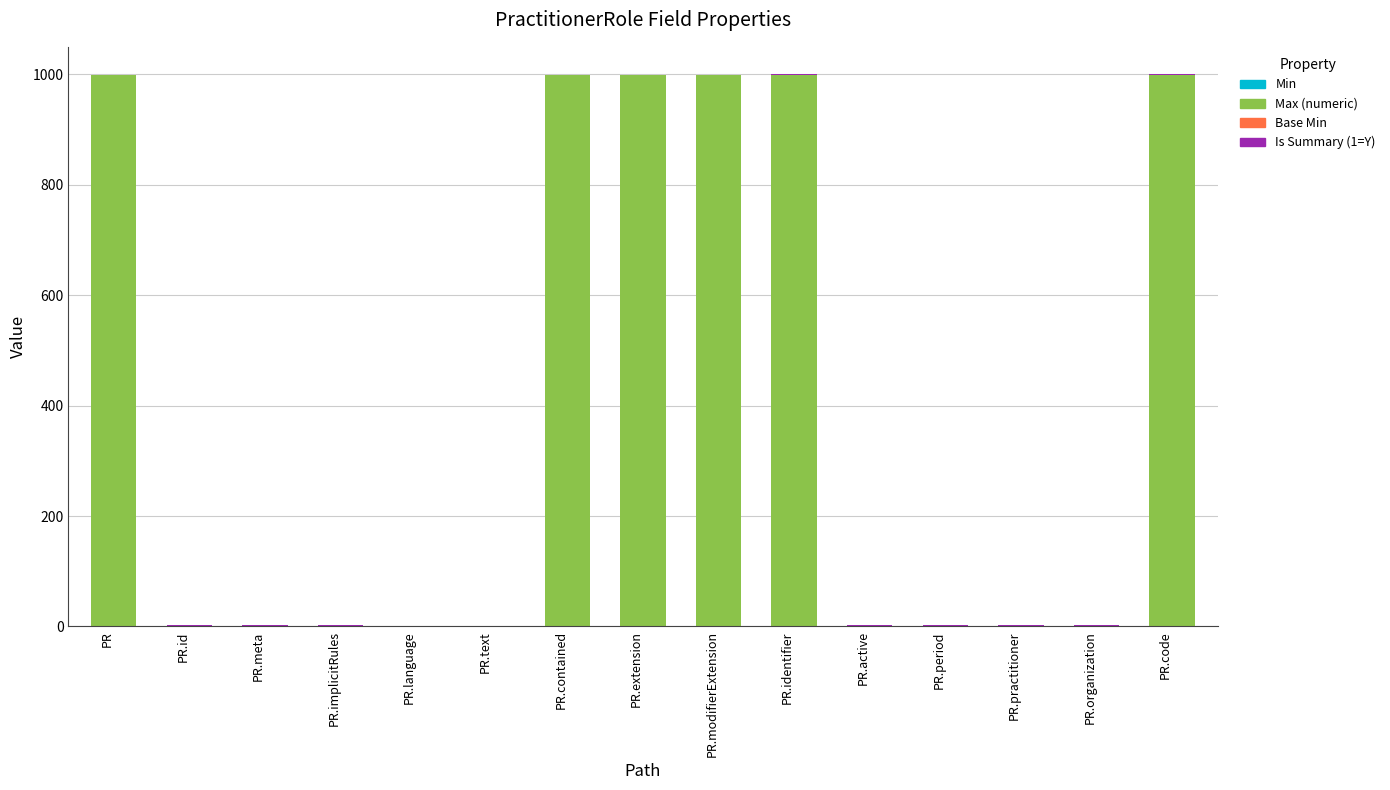

What is the total value across all series at PR.contained?

999